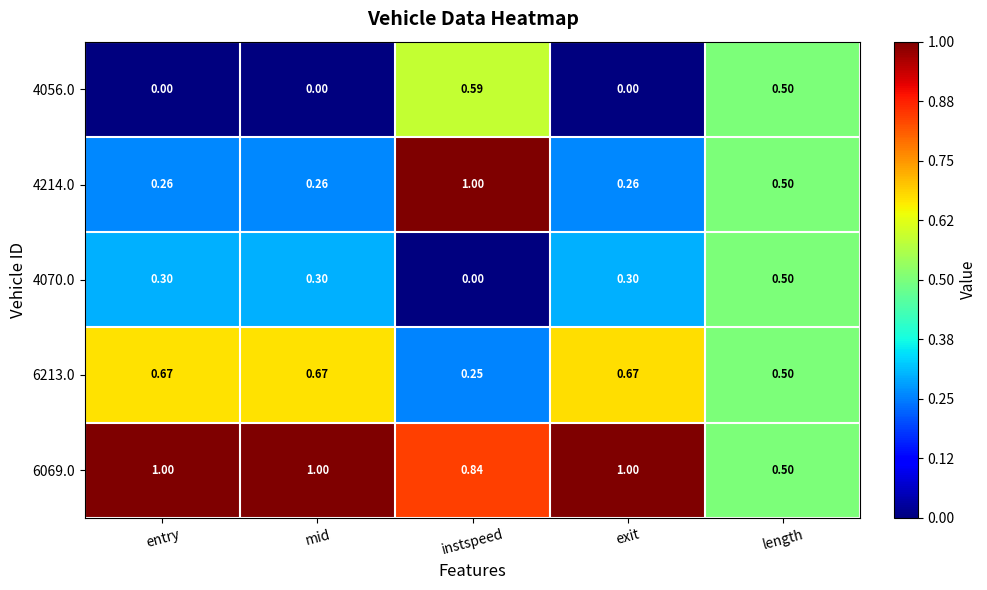

How many values in the 4070.0 series exceed 0?

4